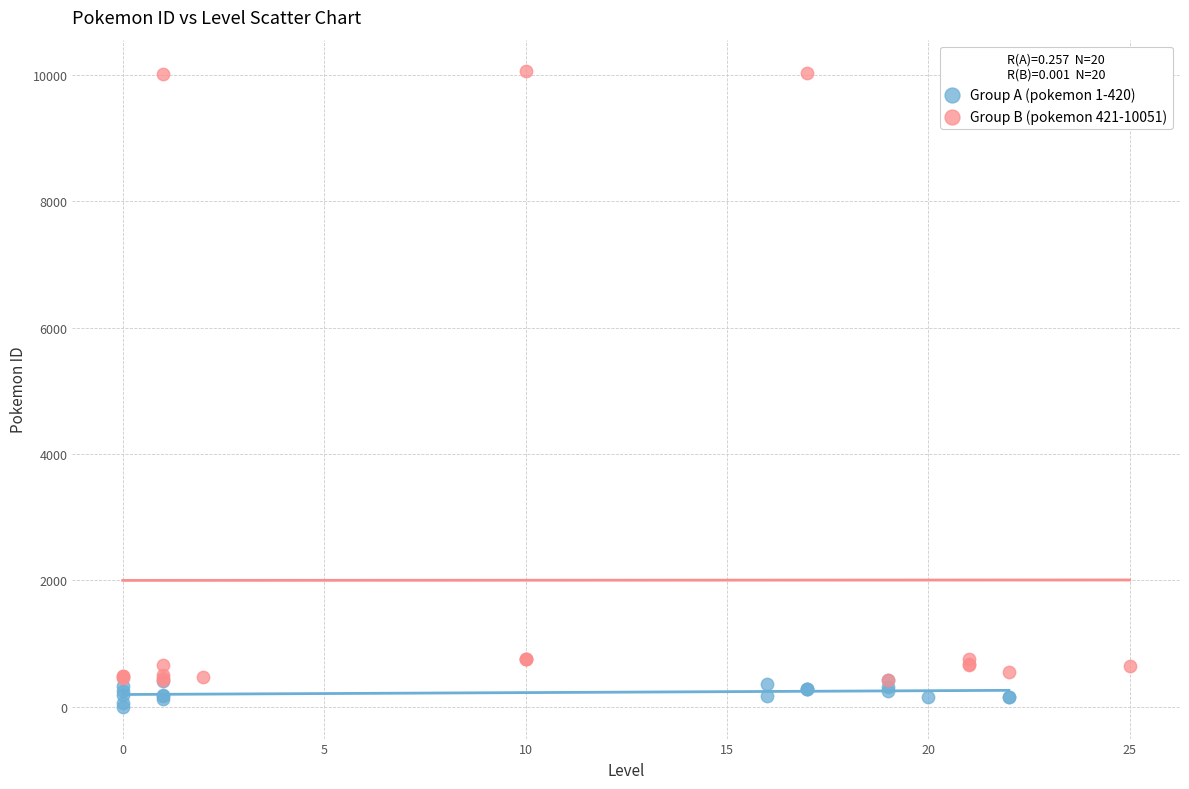

What are all the series names shown in the legend?

Group A (pokemon 1-420), Group B (pokemon 421-10051)